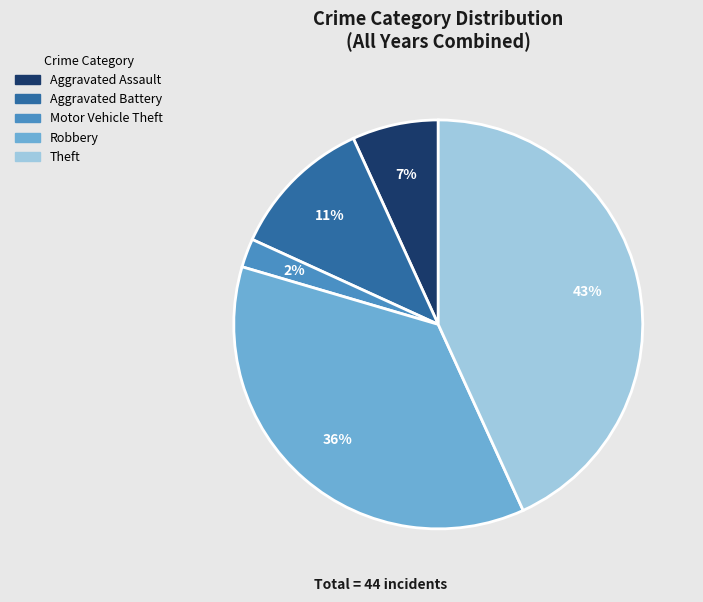

To the nearest percent, what is the average slice percentage?

20%